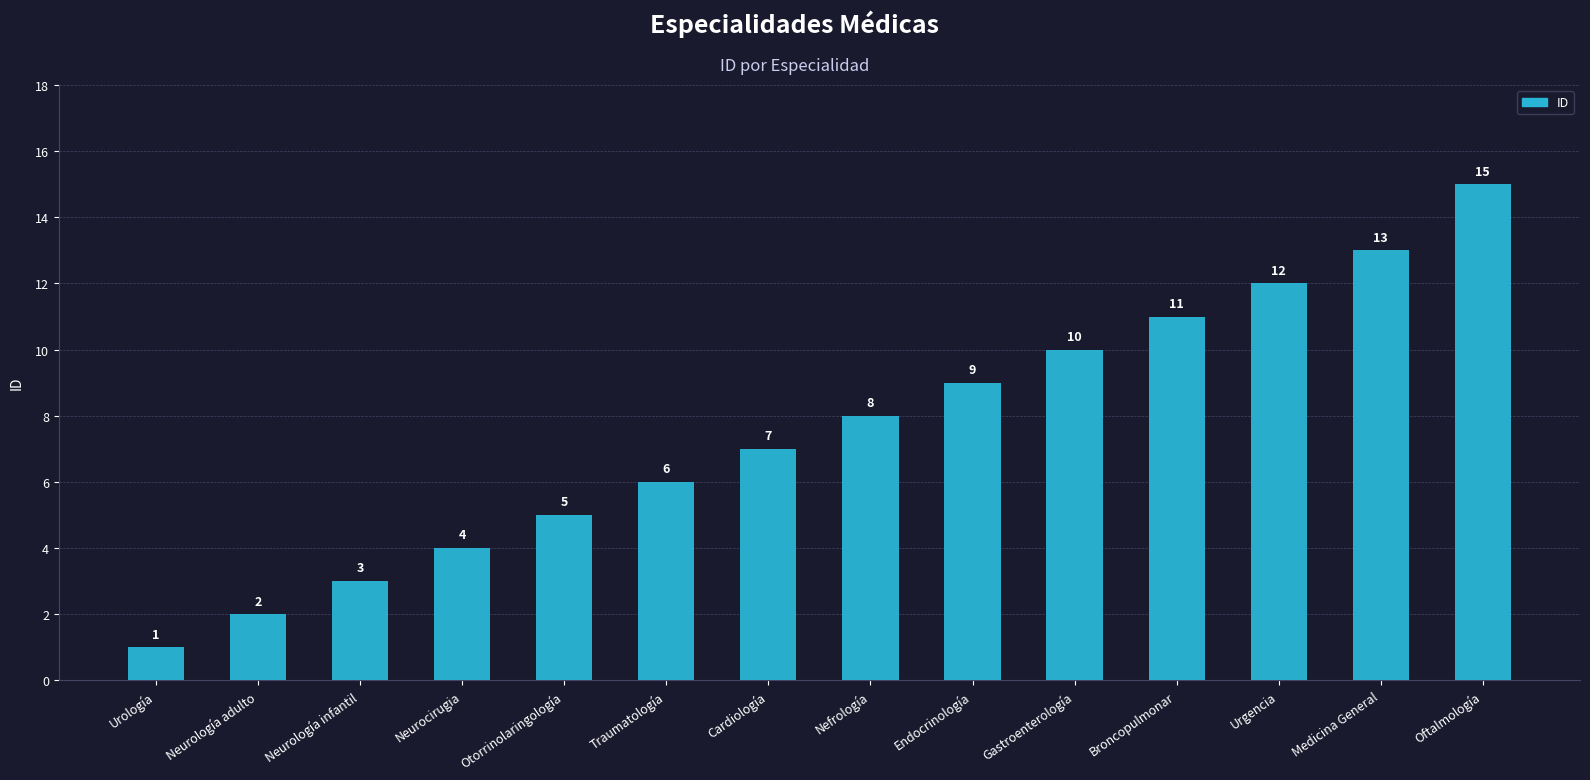

What is the value of the 13th bar from the left?

13